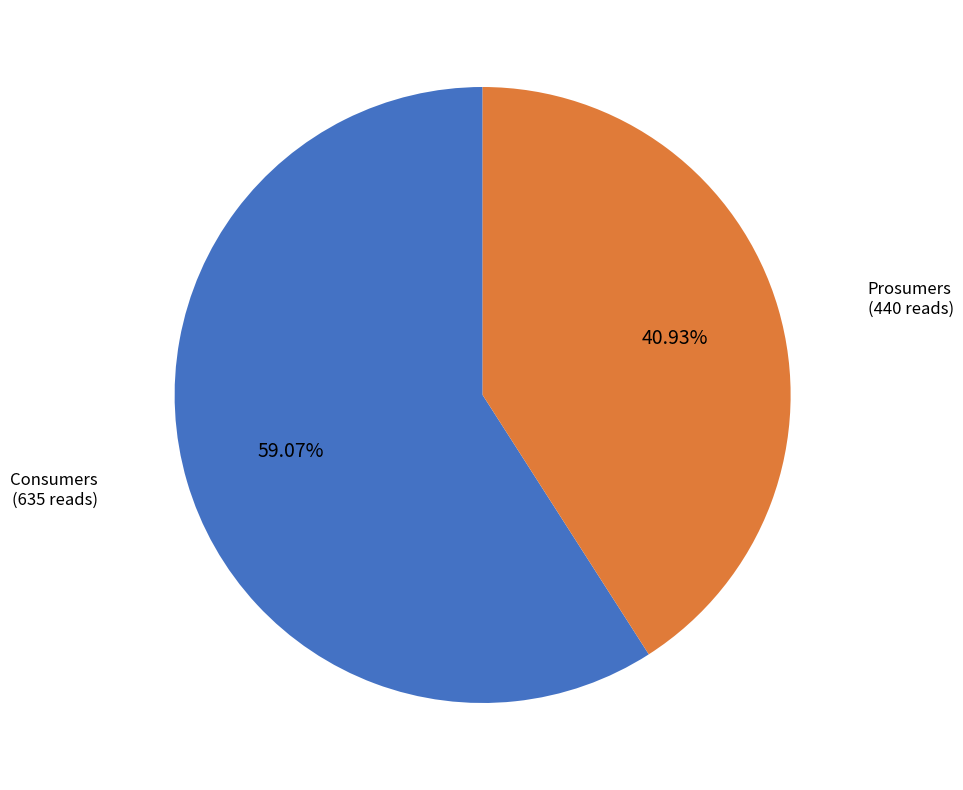

Is there any slice that represents more than half of the pie?

Yes